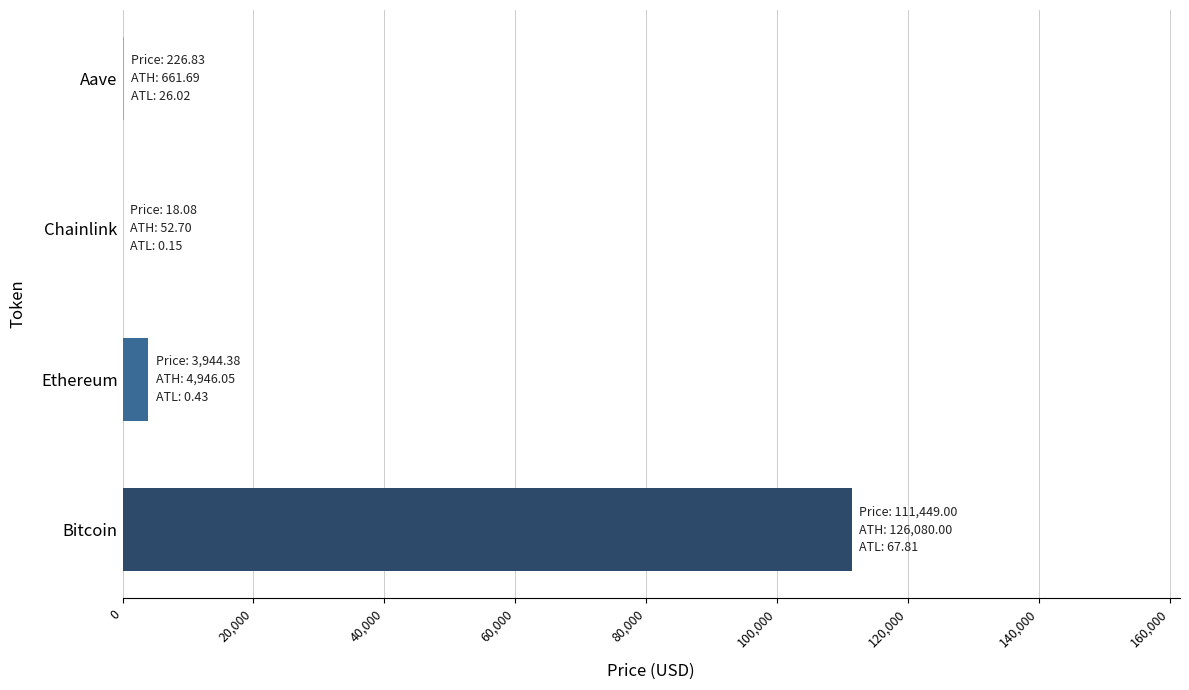

Between Aave and Bitcoin, which is larger?

Bitcoin